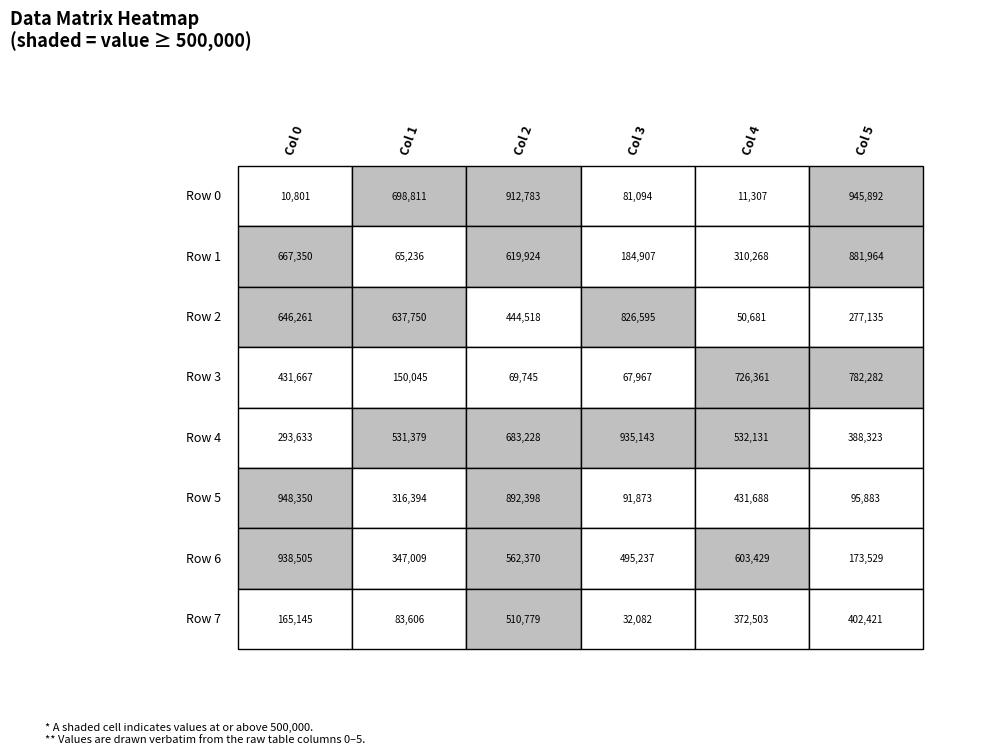

At which label does Row 0 reach its peak?

5